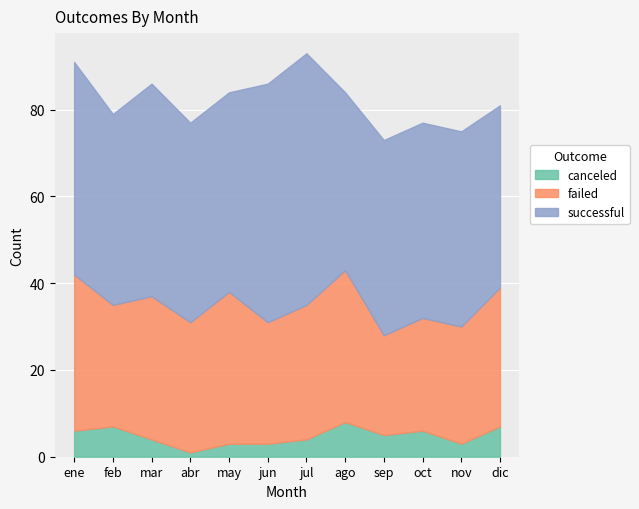

Reading left to right, what are all the values shown in this chart?

canceled: 6	7	4	1	3	3	4	8	5	6	3	7
failed: 36	28	33	30	35	28	31	35	23	26	27	32
successful: 49	44	49	46	46	55	58	41	45	45	45	42